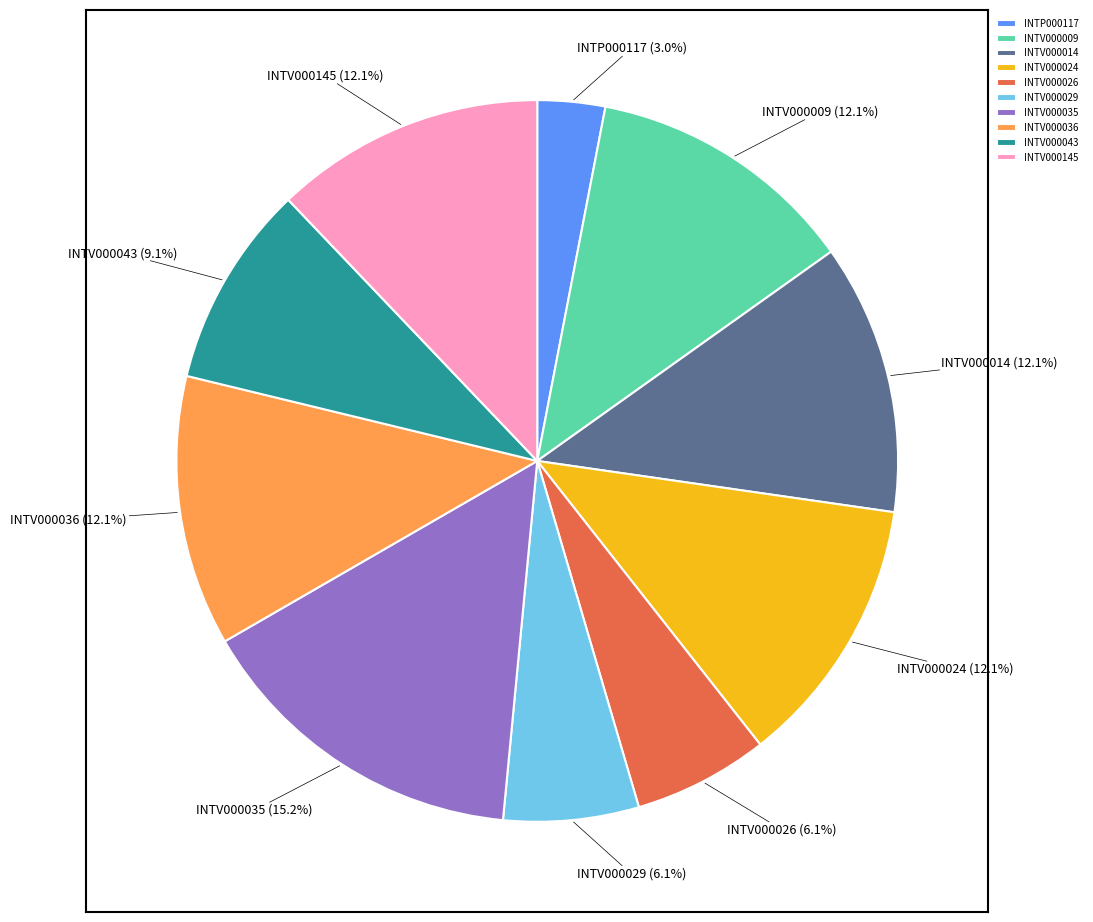

To the nearest percent, what is the average slice percentage?

10%